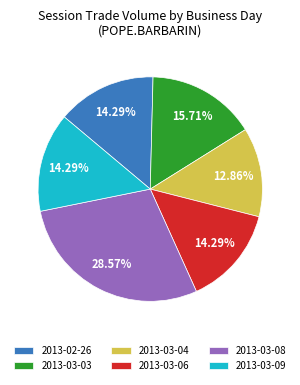

Does any single category account for the majority?

No